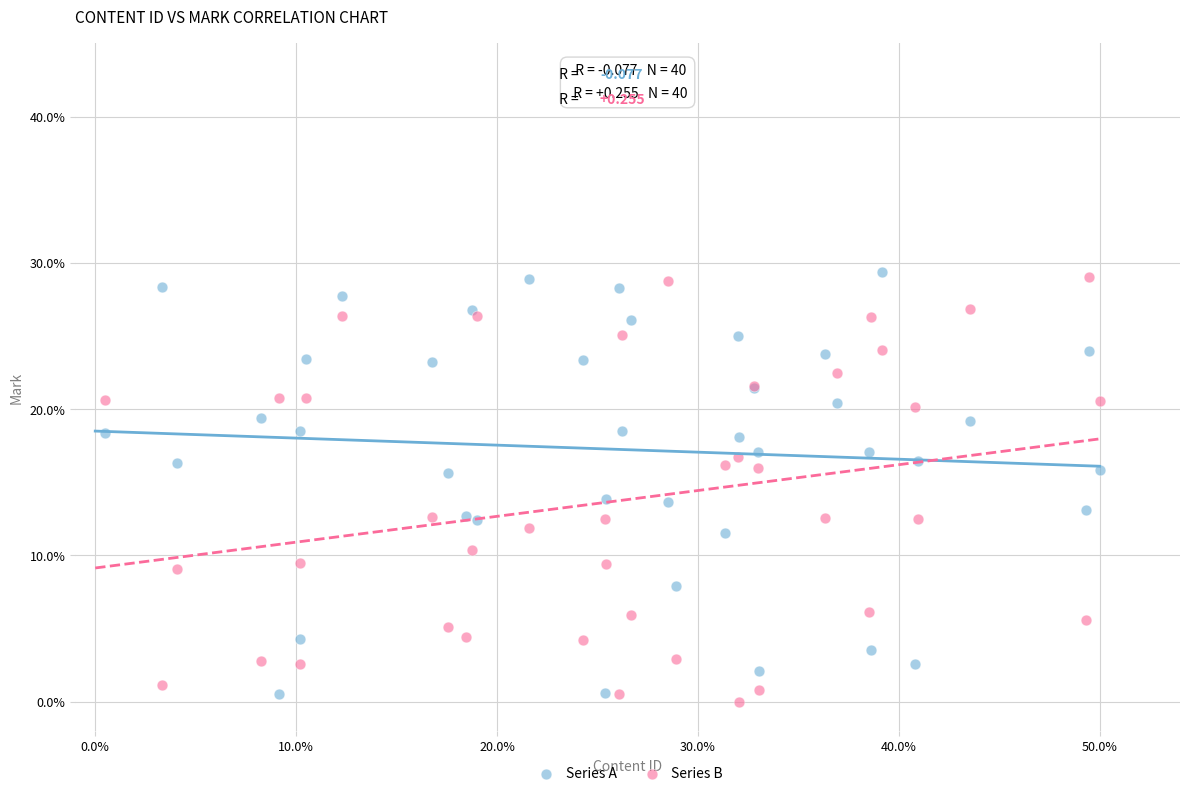

What is the X range (max minus min) for the scatter plot?

1.0